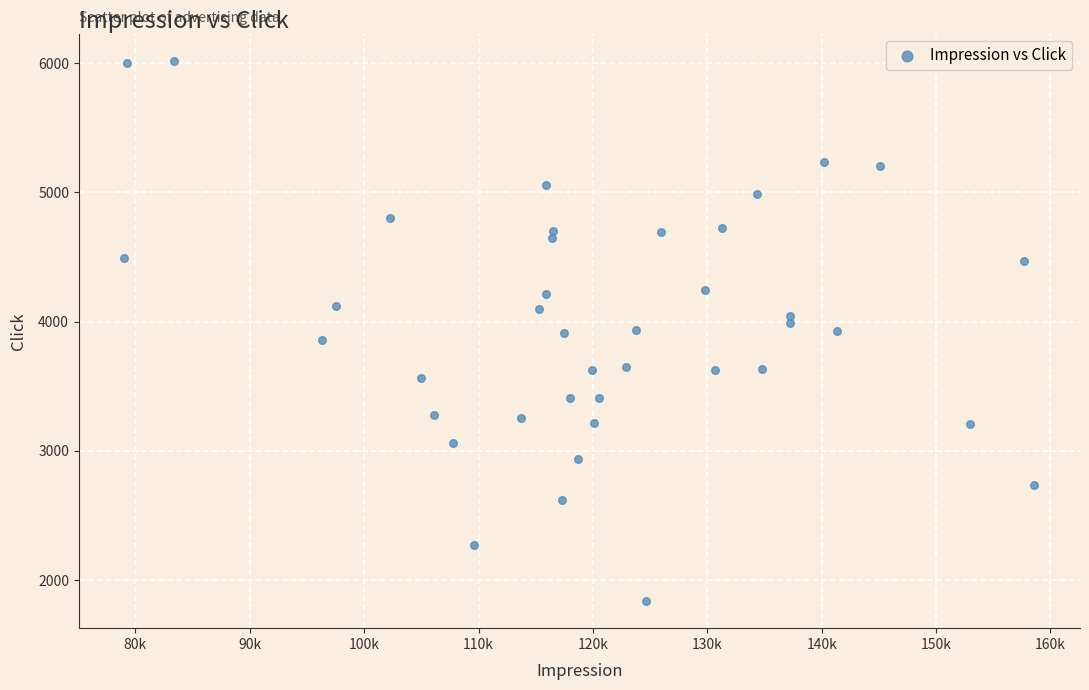

What is the range of X values (max minus min)?

79572.1